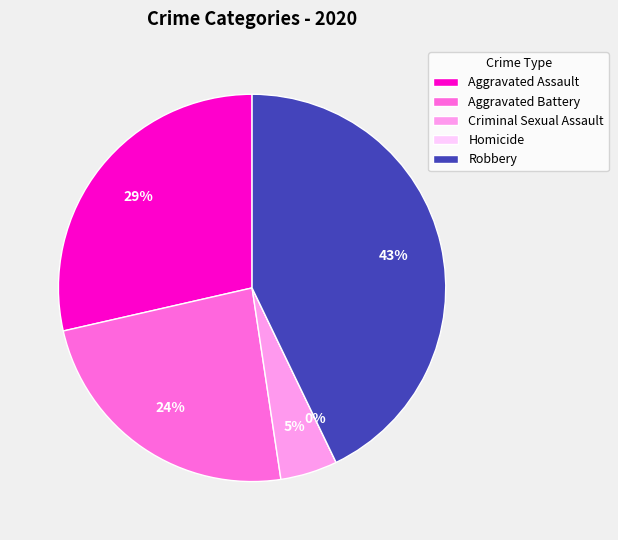

Rank the categories by value from lowest to highest.

Homicide, Criminal Sexual Assault, Aggravated Battery, Aggravated Assault, Robbery